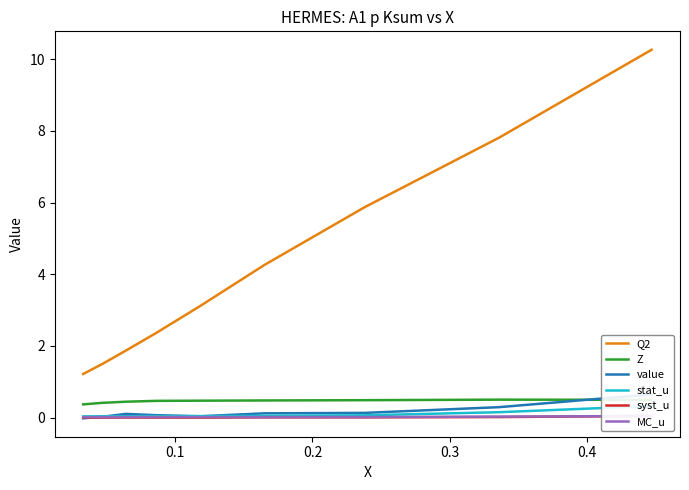

How many categories are shown in the chart?

9